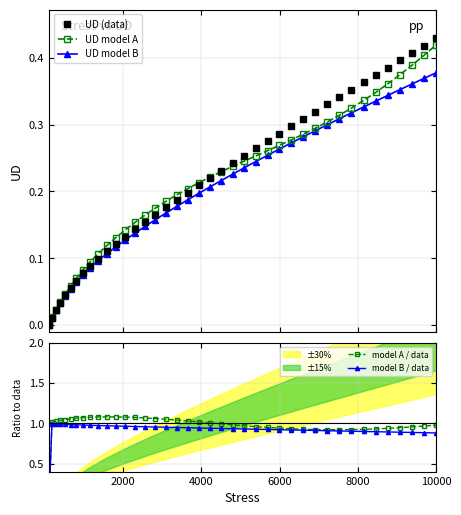

How many values in UD model A are above zero?

39